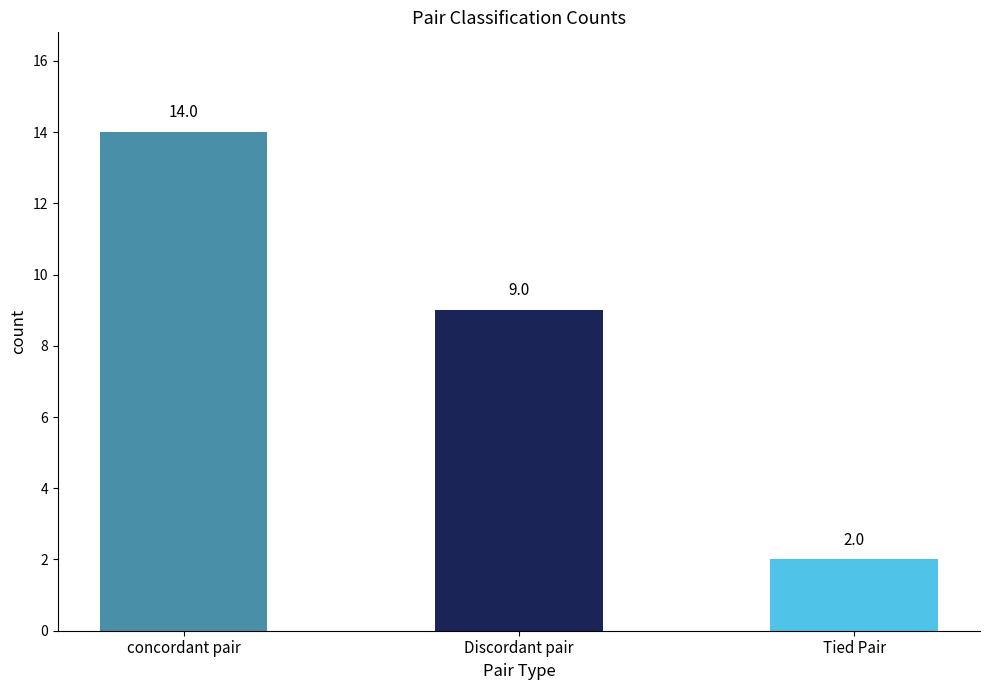

List the labels in order of value, largest first.

concordant pair, Discordant pair, Tied Pair